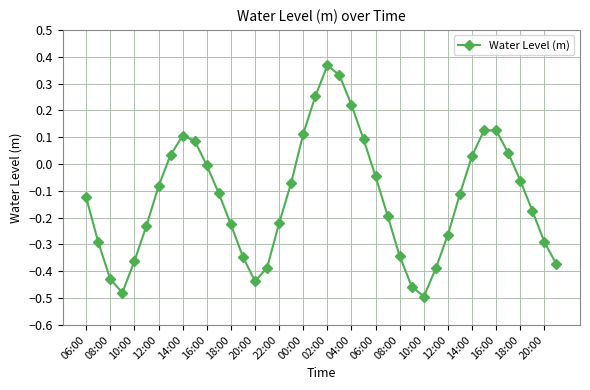

What is the difference between the maximum and minimum values?

0.9